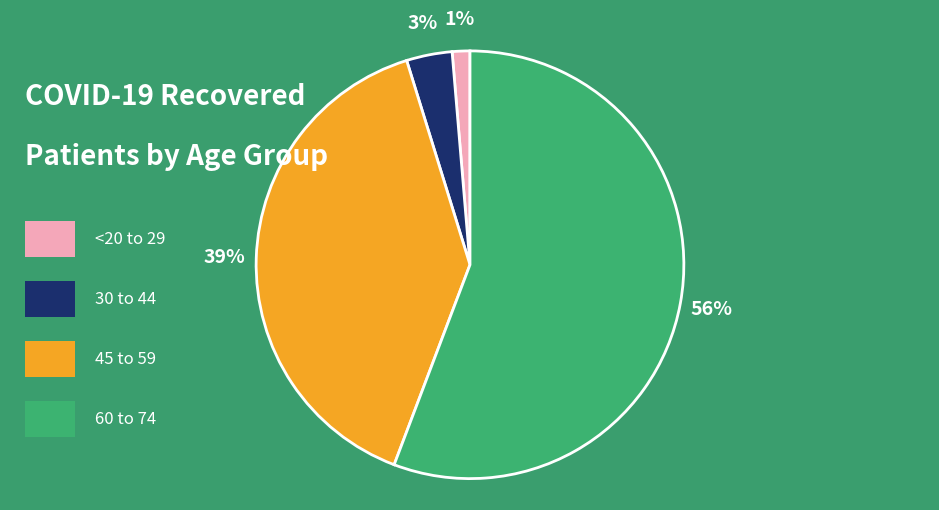

How many slices are in this pie chart?

4